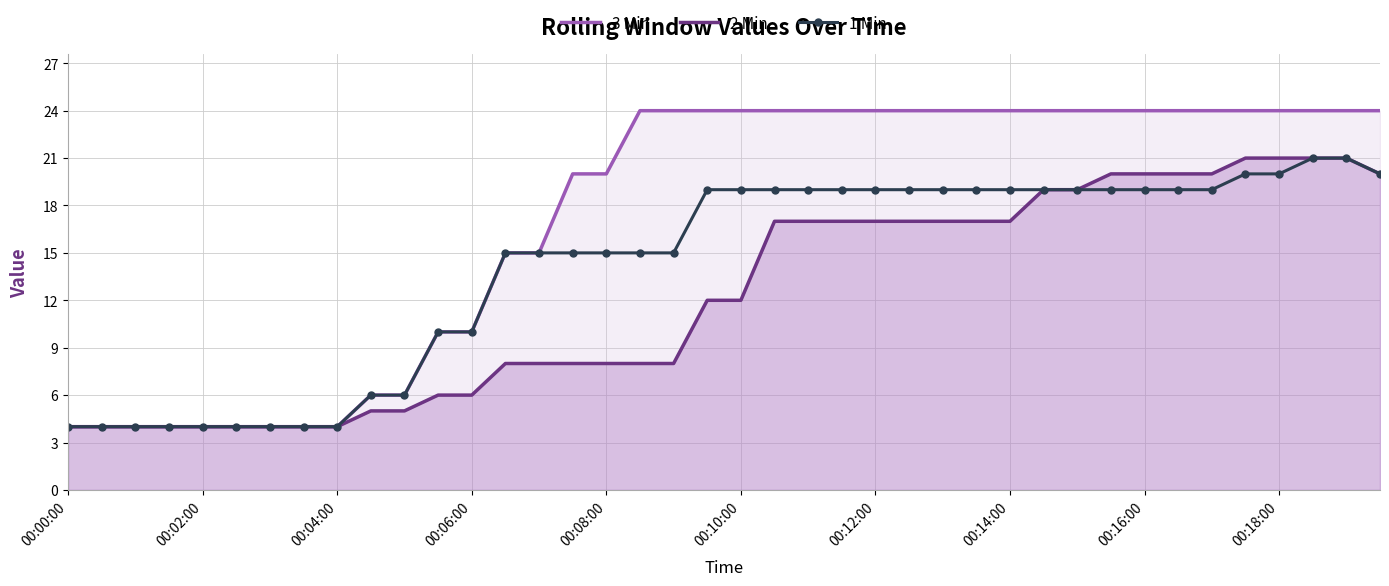

How many data points in 1 Min are above 19?

5